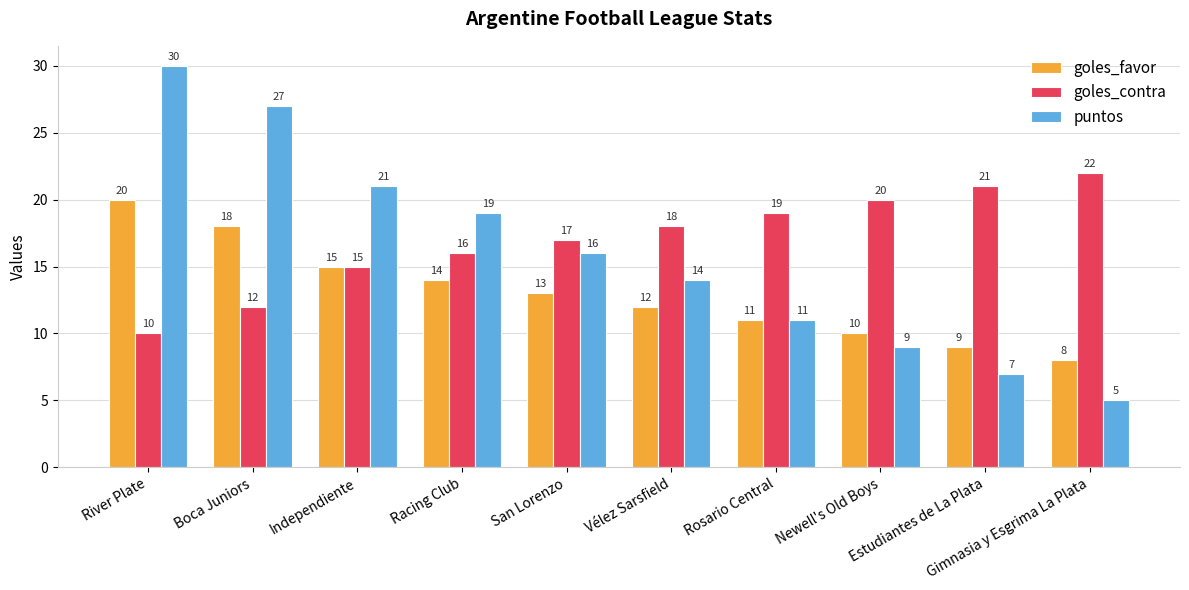

Rank the categories by puntos value from highest to lowest.

River Plate, Boca Juniors, Independiente, Racing Club, San Lorenzo, Vélez Sarsfield, Rosario Central, Newell's Old Boys, Estudiantes de La Plata, Gimnasia y Esgrima La Plata